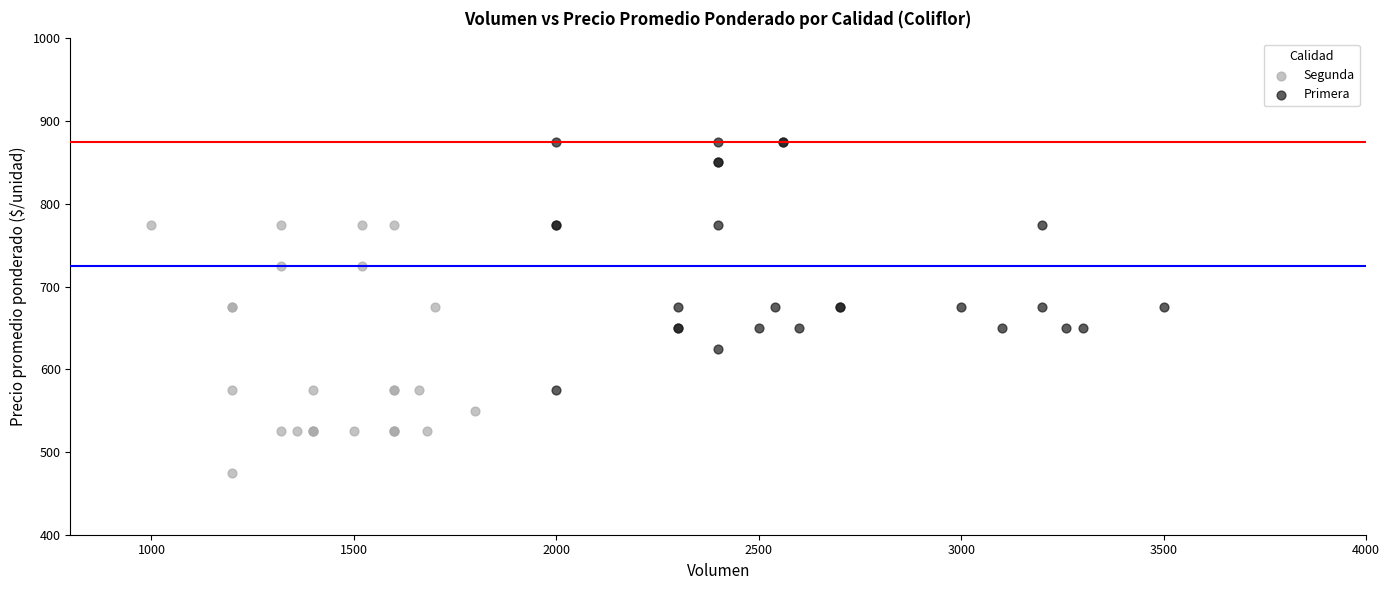

Which series reaches the minimum Y coordinate?

Segunda